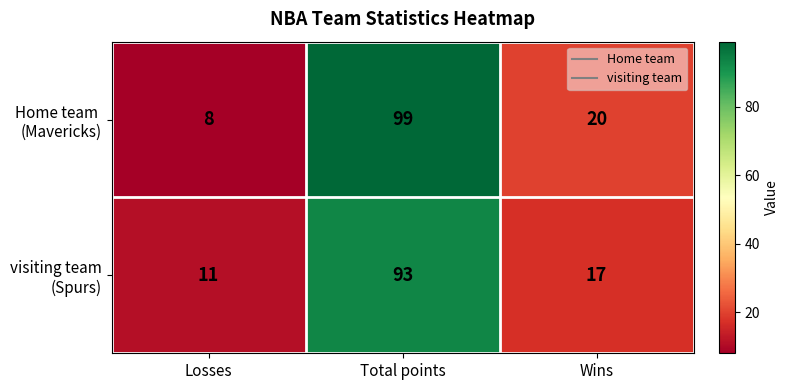

At which category is the sum across all series the highest?

Total points